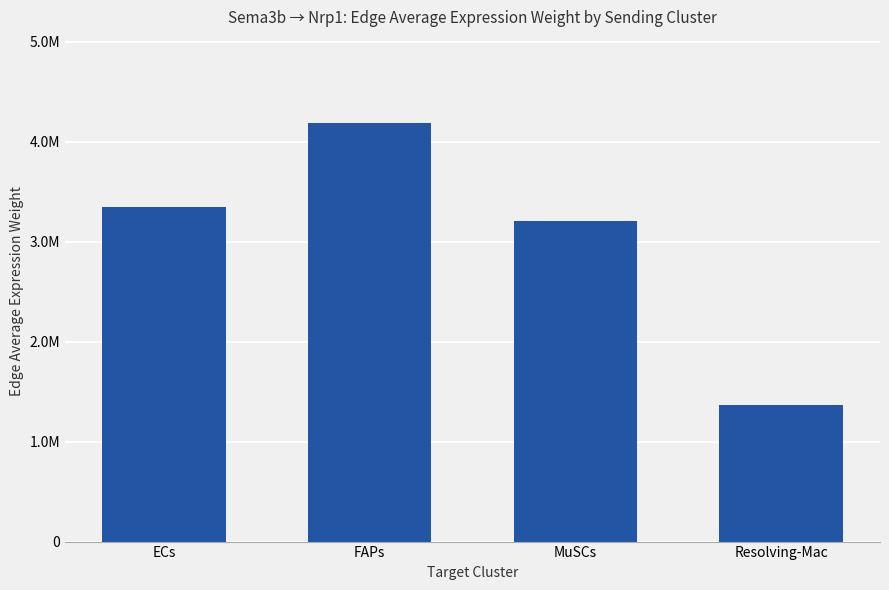

Which category has the lowest value across all series?

Resolving-Mac